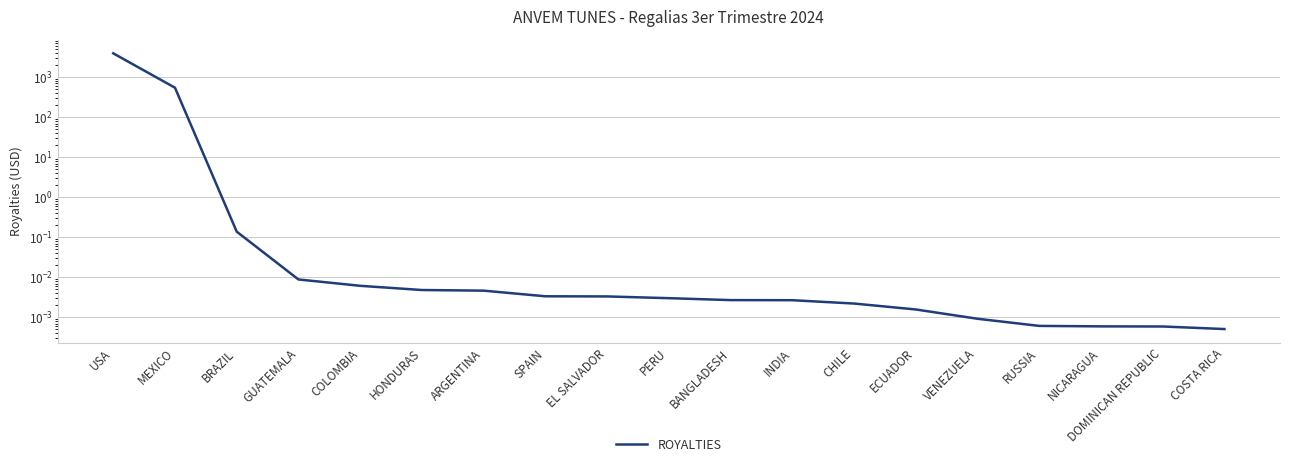

Reading left to right, what are all the values shown in this chart?

3965.5	548.5	0.1	0.0	0.0	0.0	0.0	0.0	0.0	0.0	0.0	0.0	0.0	0.0	0.0	0.0	0.0	0.0	0.0